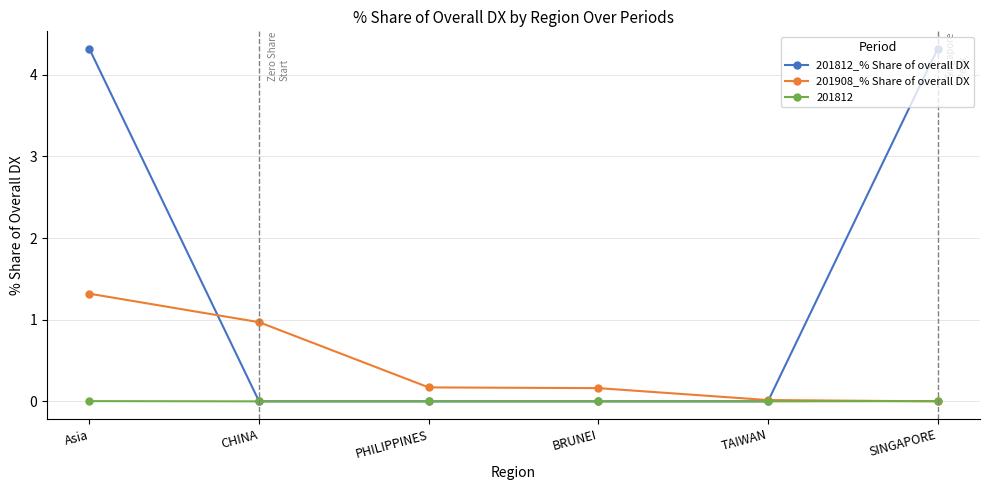

Count the number of data series in this chart.

3